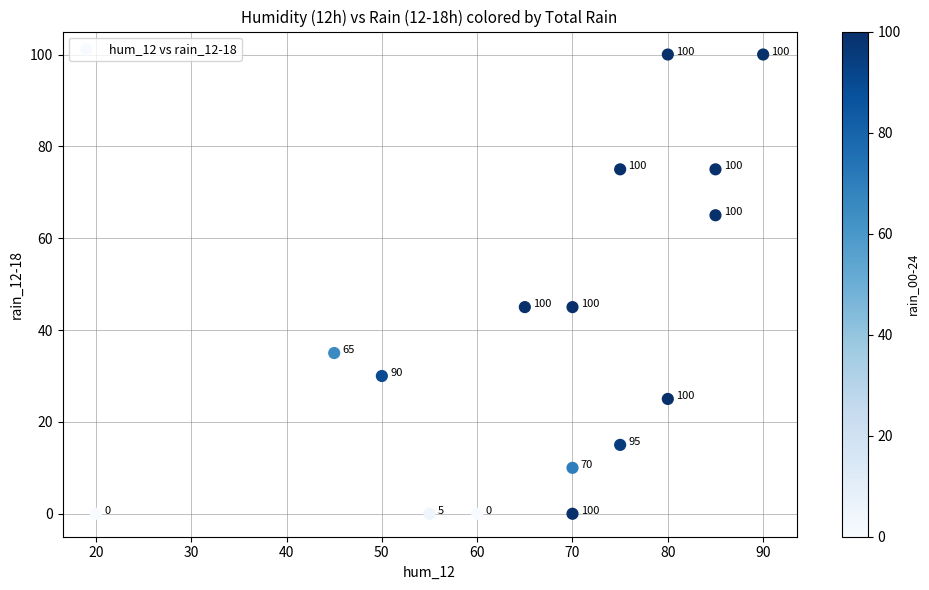

What is the range of Y values (max minus min)?

100